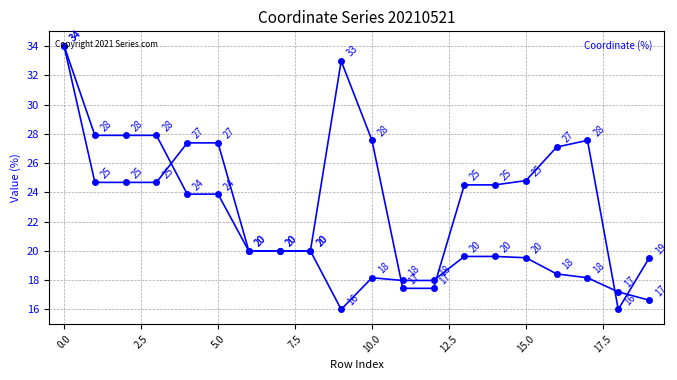

Count the number of data series in this chart.

2